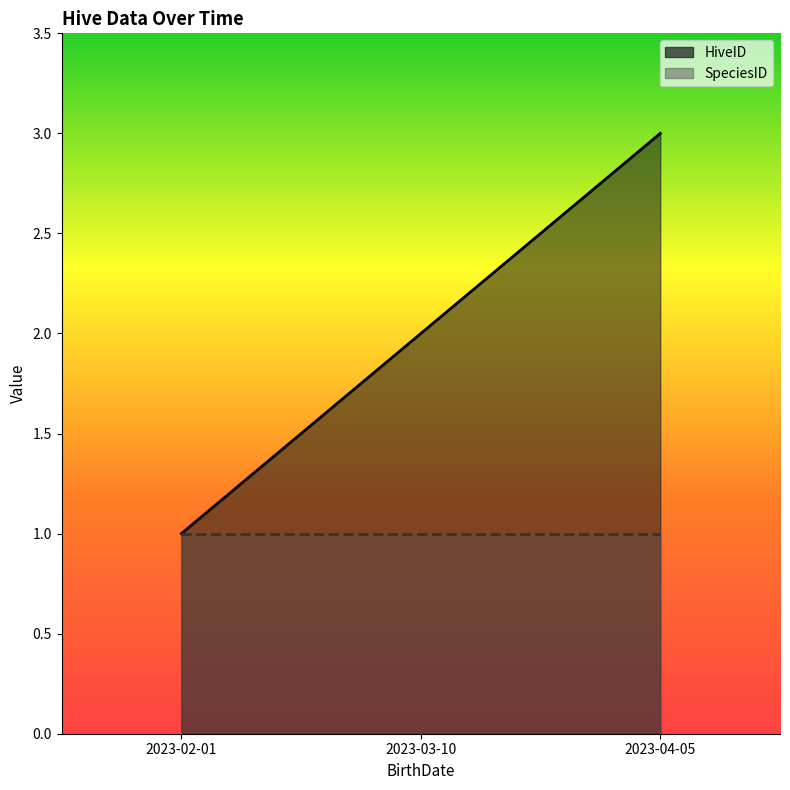

What position from the left is 2023-03-10?

2